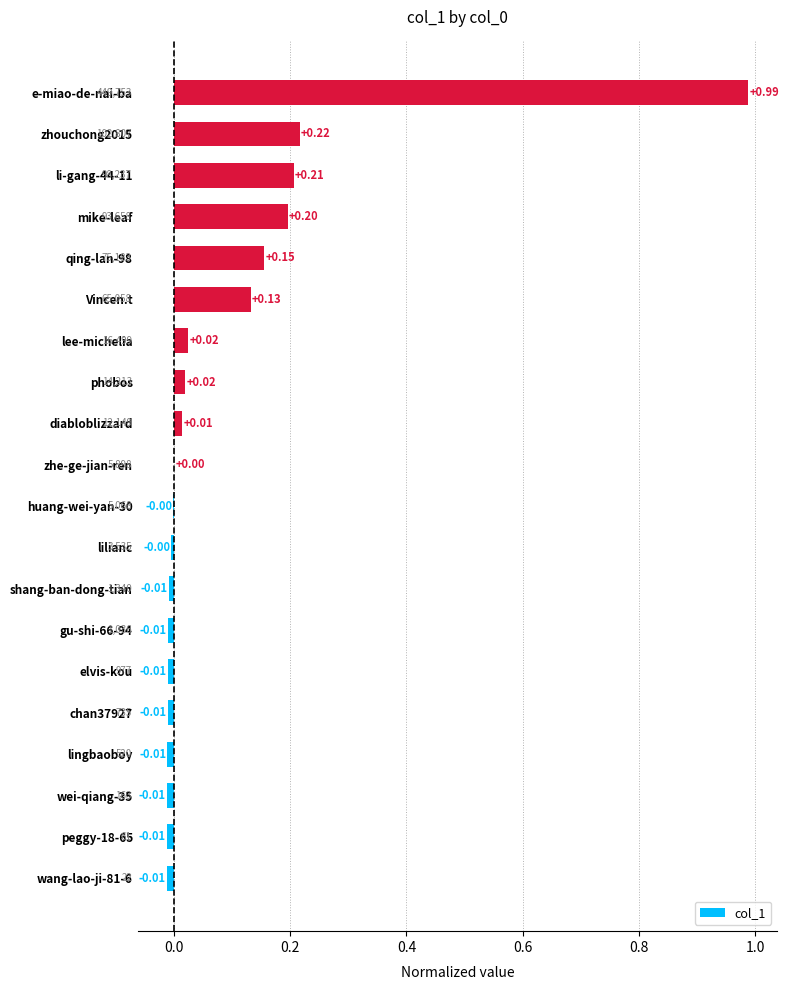

Which label corresponds to the largest value in the chart?

e-miao-de-nai-ba